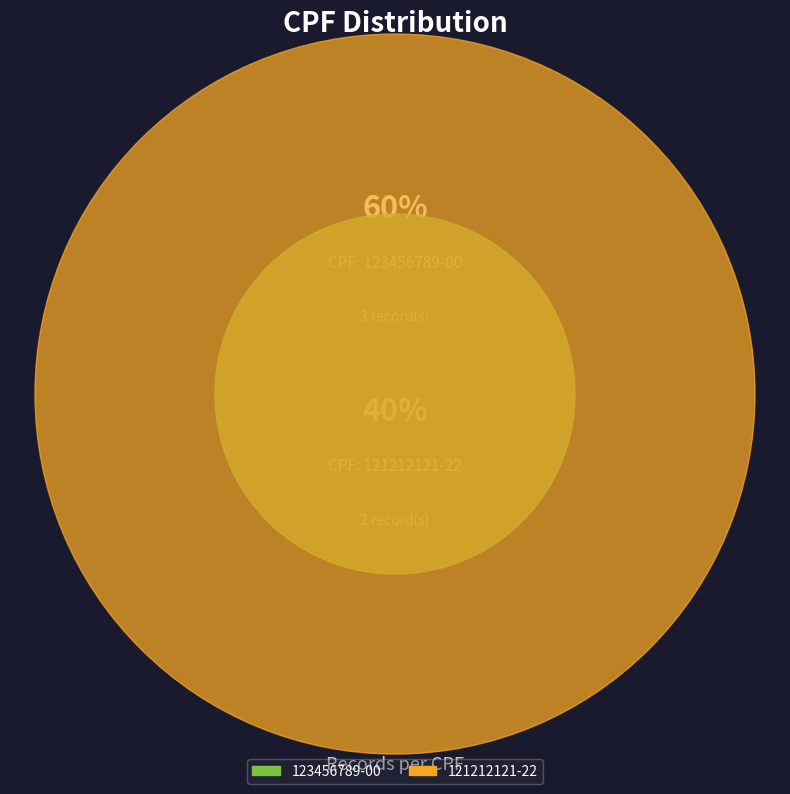

Is it true that 123456789-00 is 48% of the pie?

False